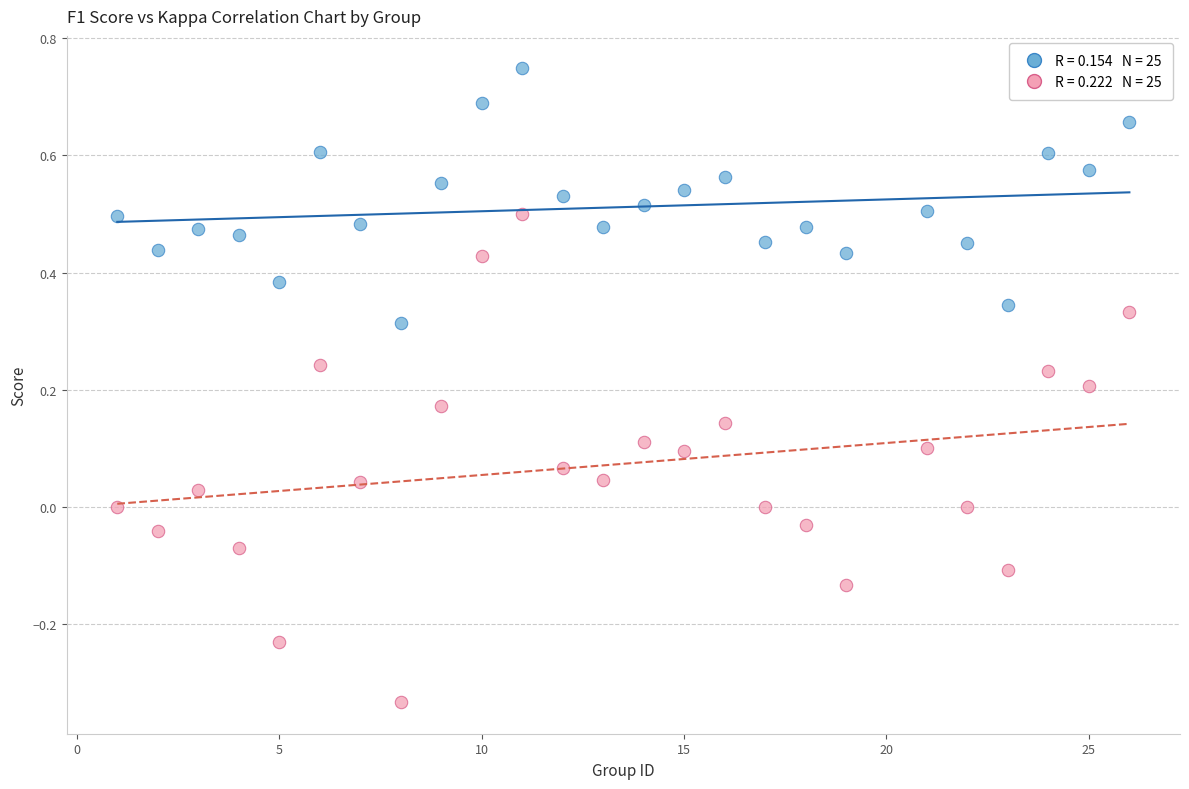

Across all data points, what is the range of Y values (max minus min)?

1.1